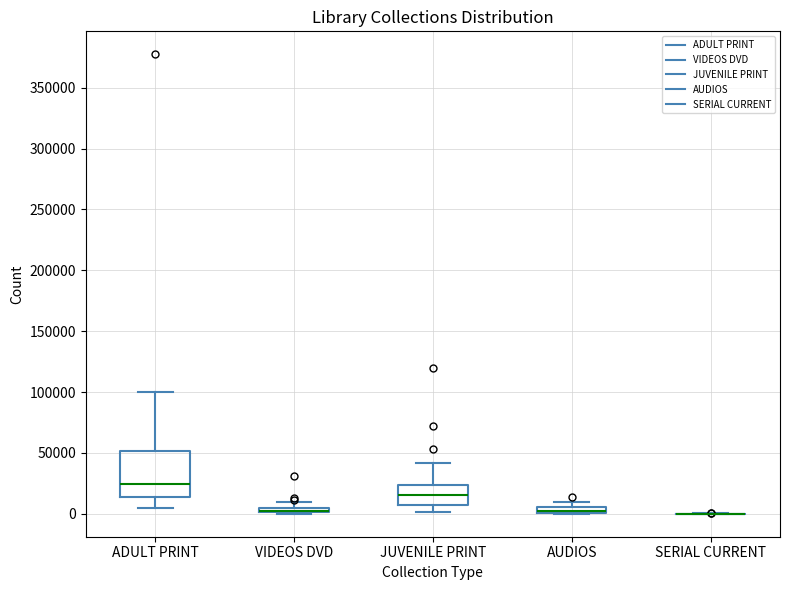

Which box is the tallest, from its lower edge to its upper edge?

ADULT PRINT